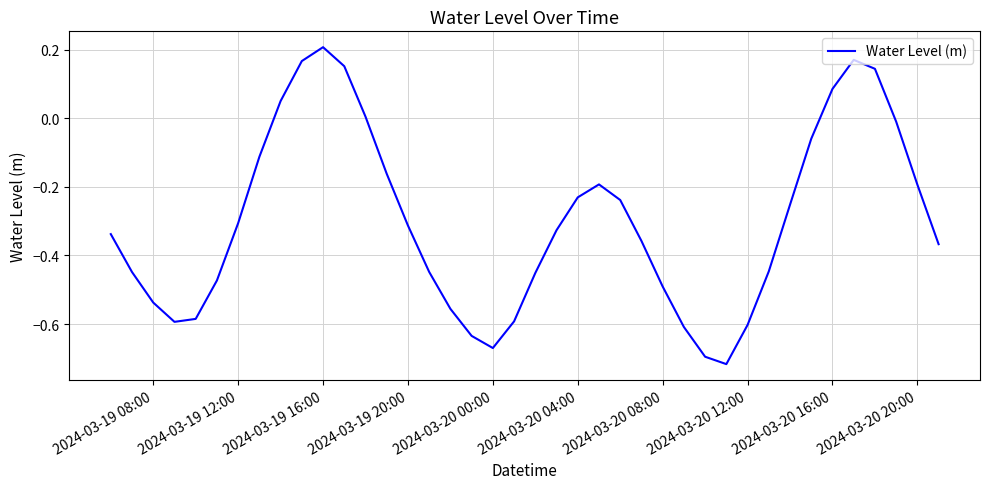

Is this an area chart (filled region under the line)?

No